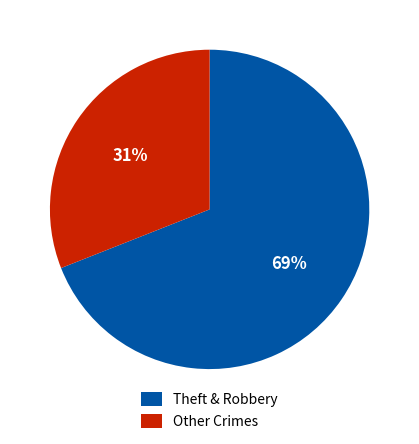

Between Theft & Robbery and Other Crimes, which is larger?

Theft & Robbery